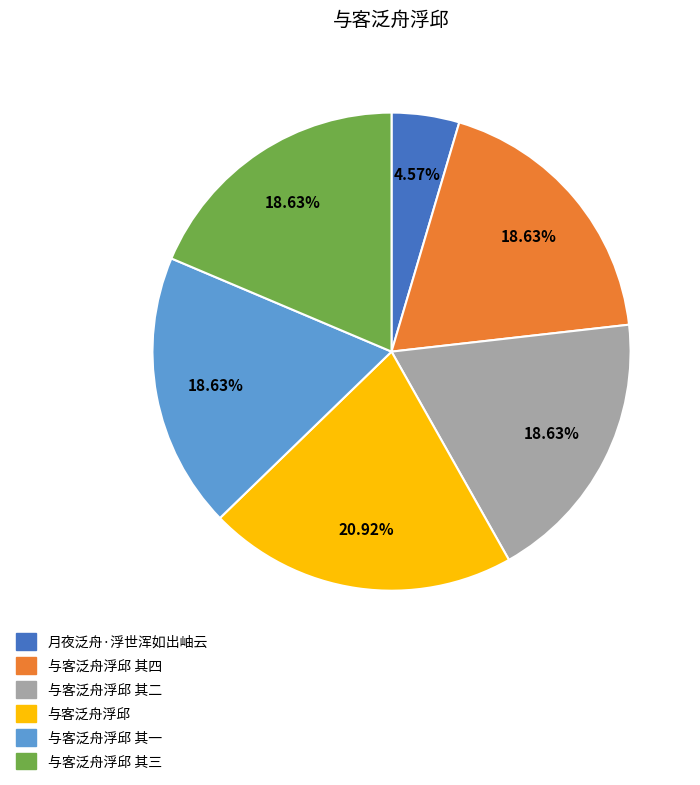

Is there any slice that represents more than half of the pie?

No